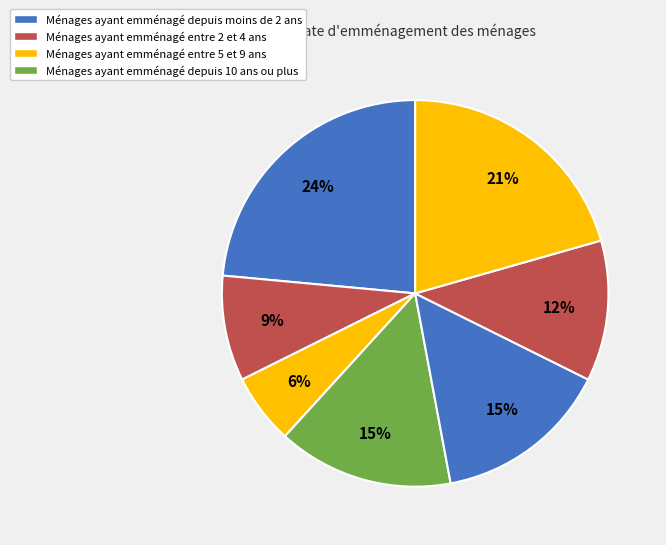

Count the number of slices in the pie.

7